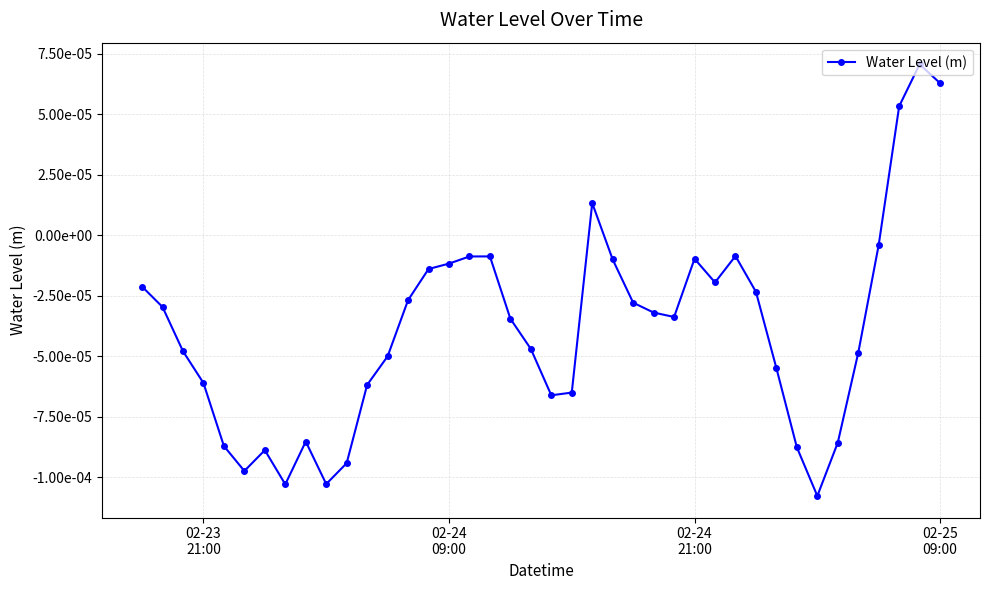

Is this an area chart (filled region under the line)?

No